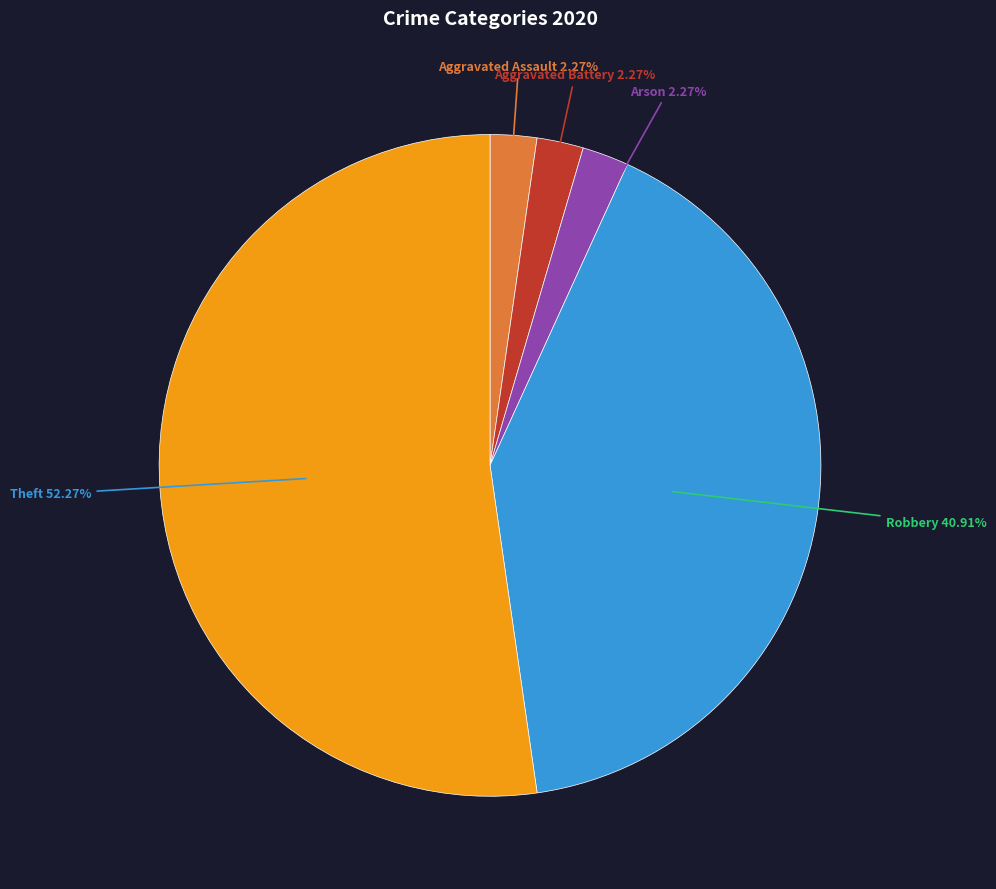

Does any single category account for the majority?

Yes